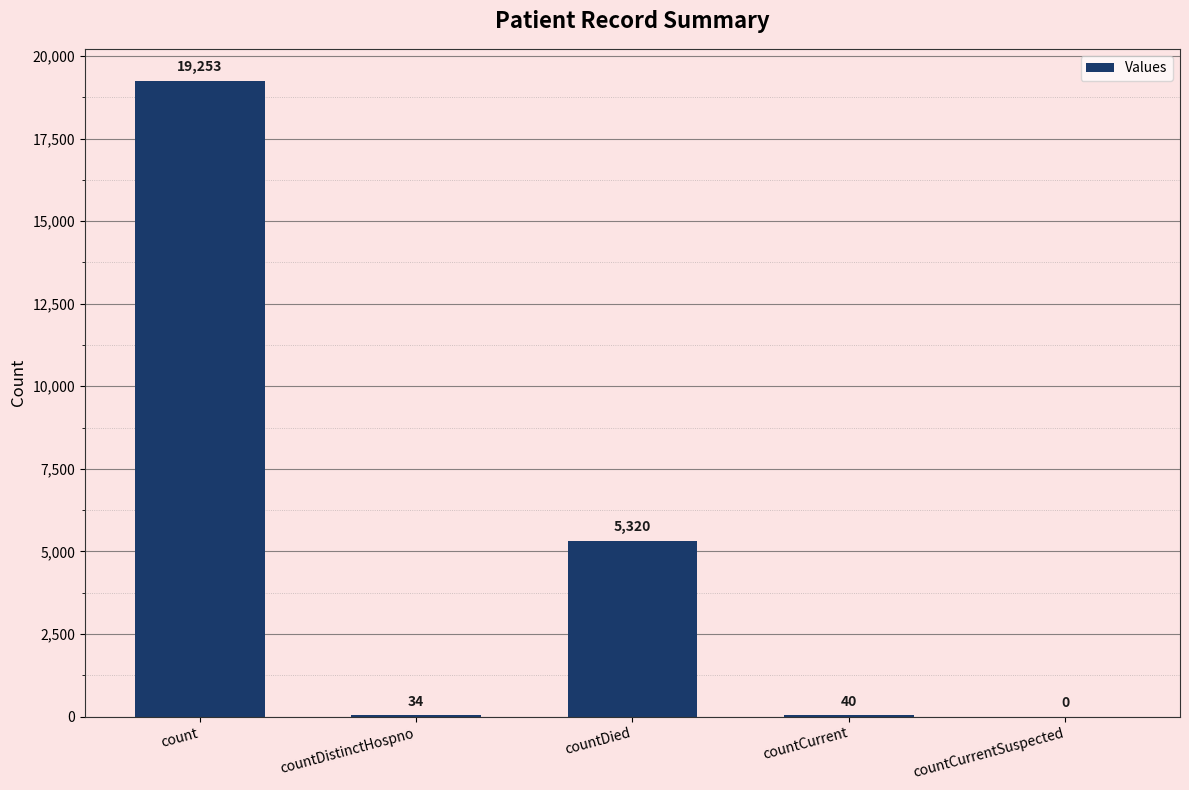

The value at countDied is 5320. True or false?

True